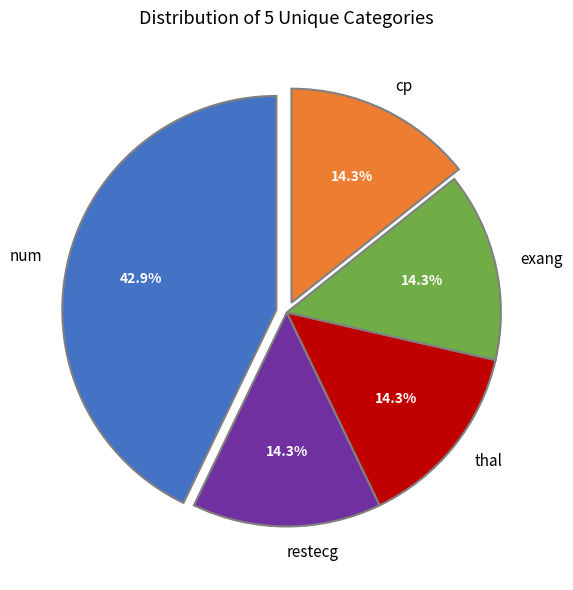

What is the largest slice in the pie chart?

num